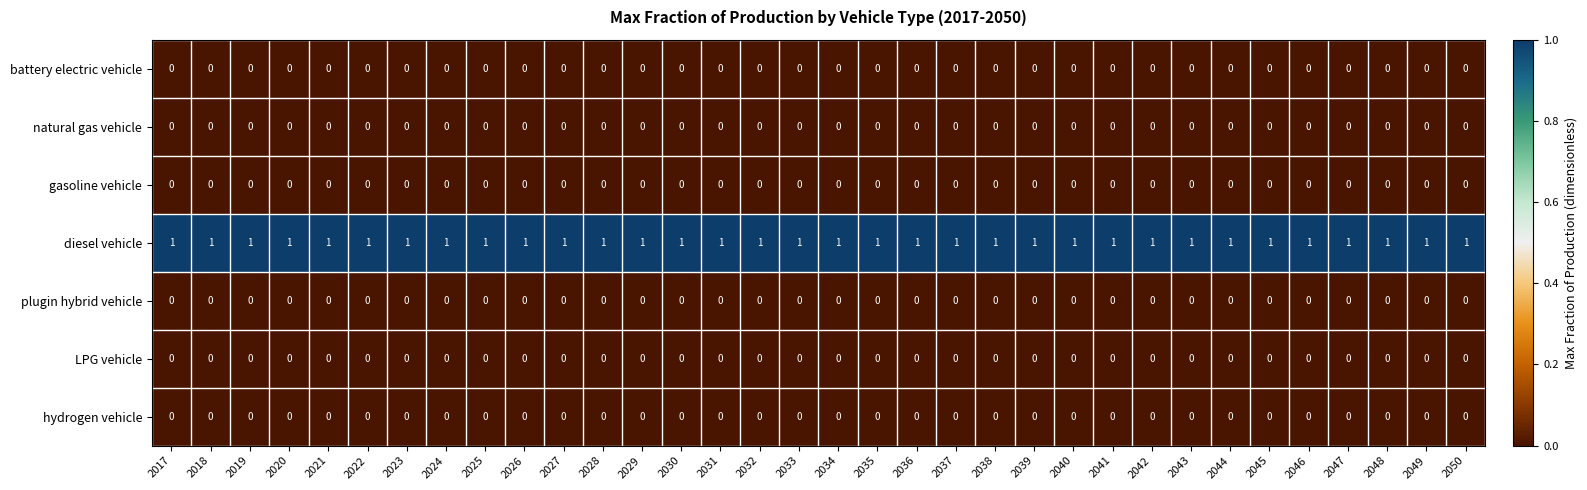

True or false: plugin hybrid vehicle has a value of 0 at 2033.

True